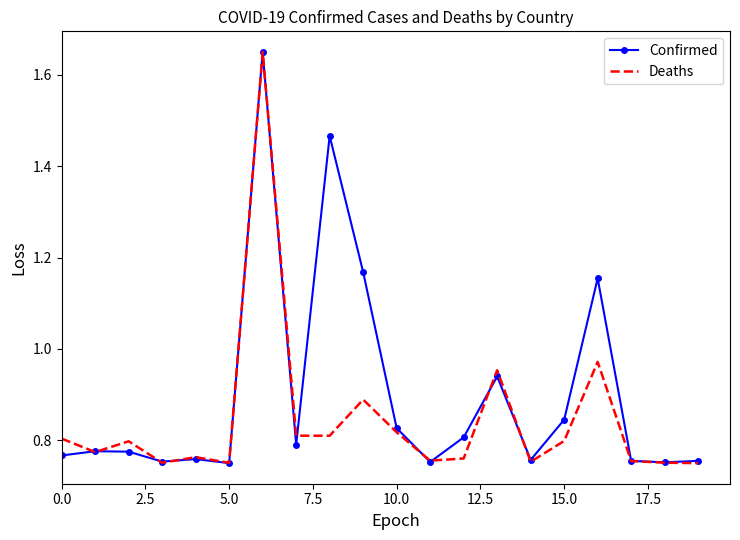

Which series has the largest total across all categories?

Confirmed